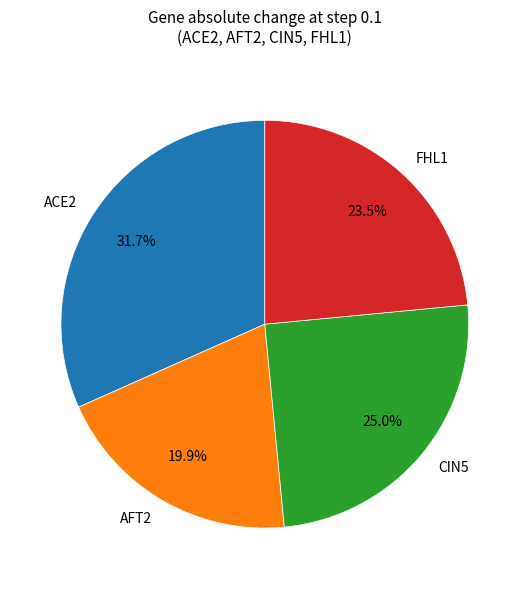

What percentage is the AFT2 slice, to the nearest percent?

20%